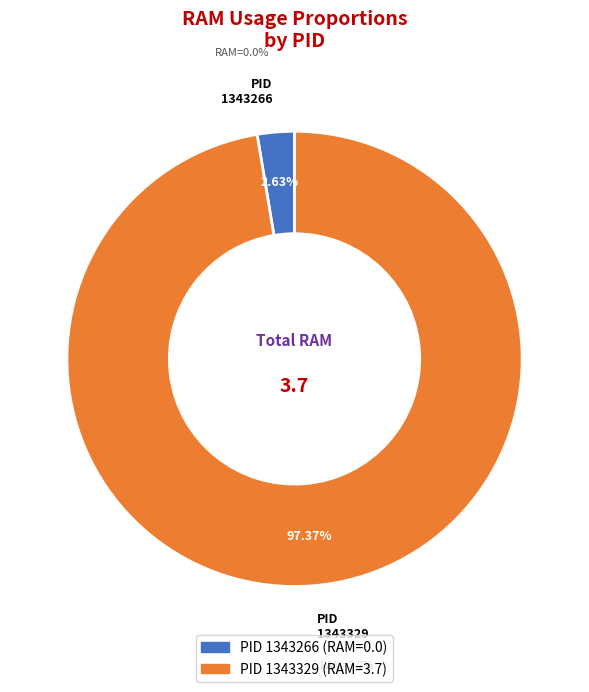

The 1343329 slice represents 92% of the pie. True or false?

False